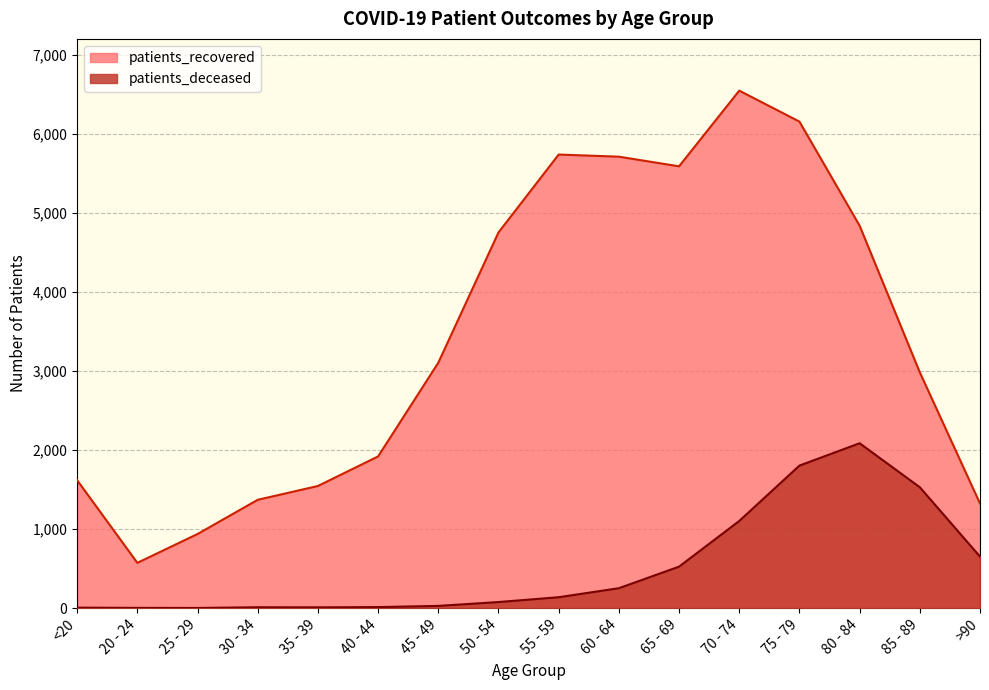

What are all the series names shown in the legend?

patients_recovered, patients_deceased